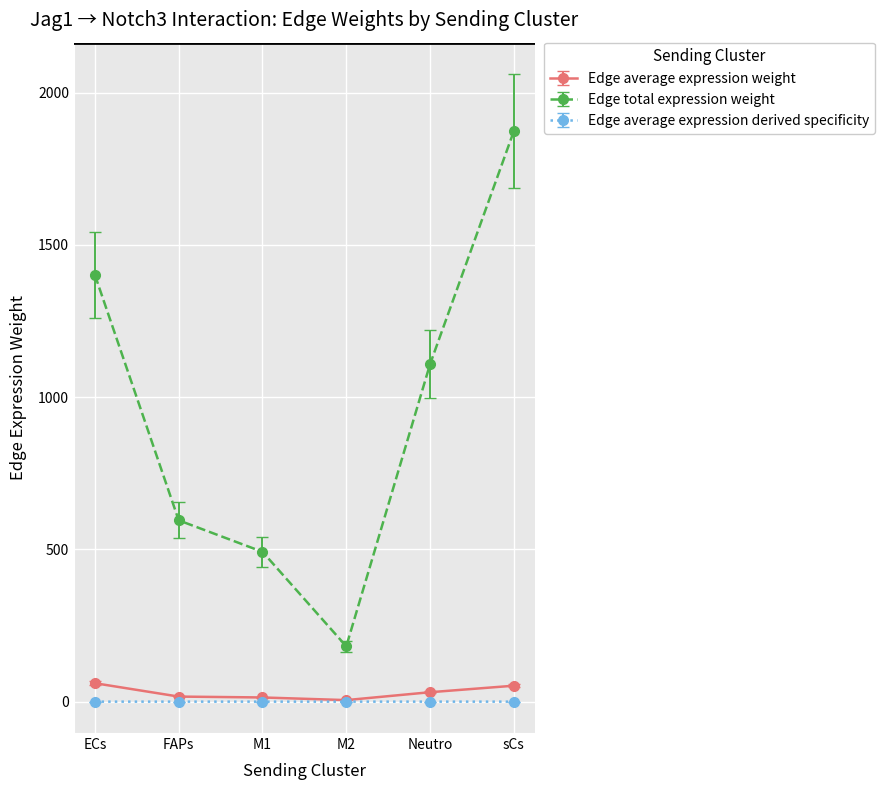

What is the greatest value displayed?

1873.7